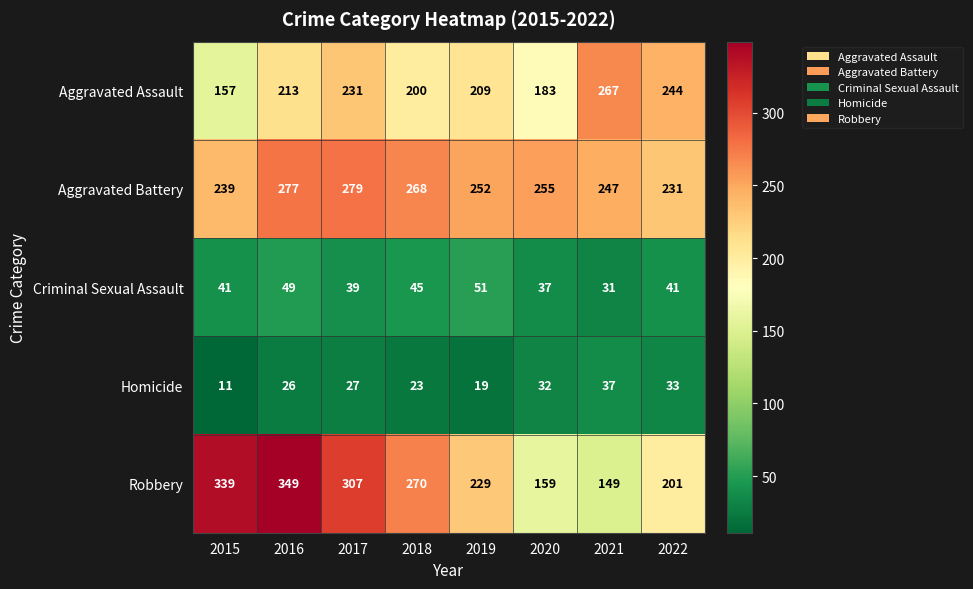

What is the maximum value shown in the chart?

349